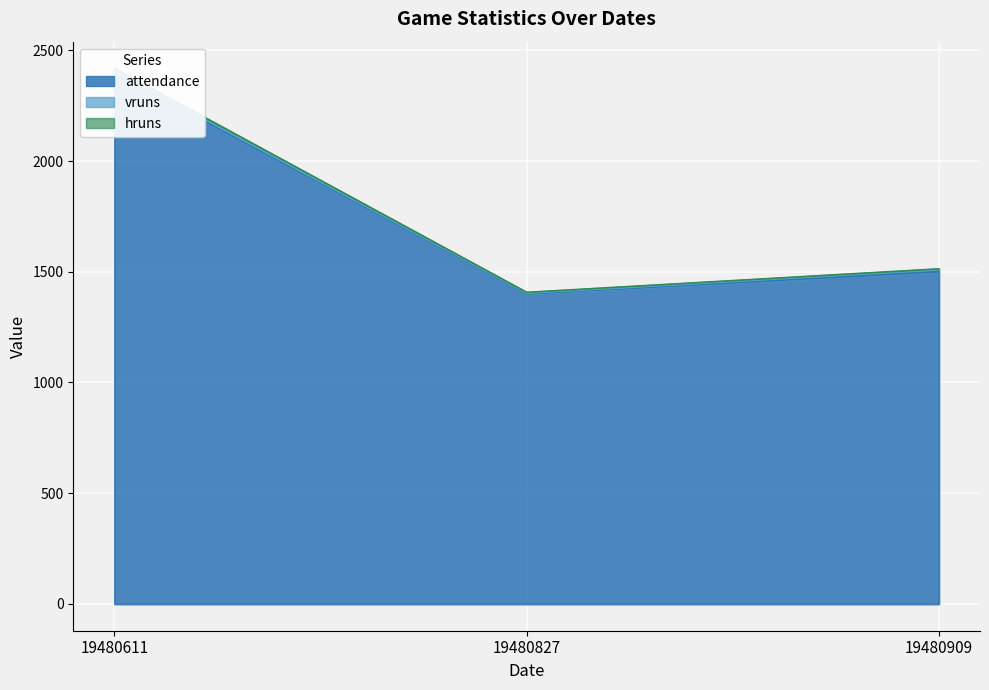

How many attendance values are between 1400 and 2400?

3